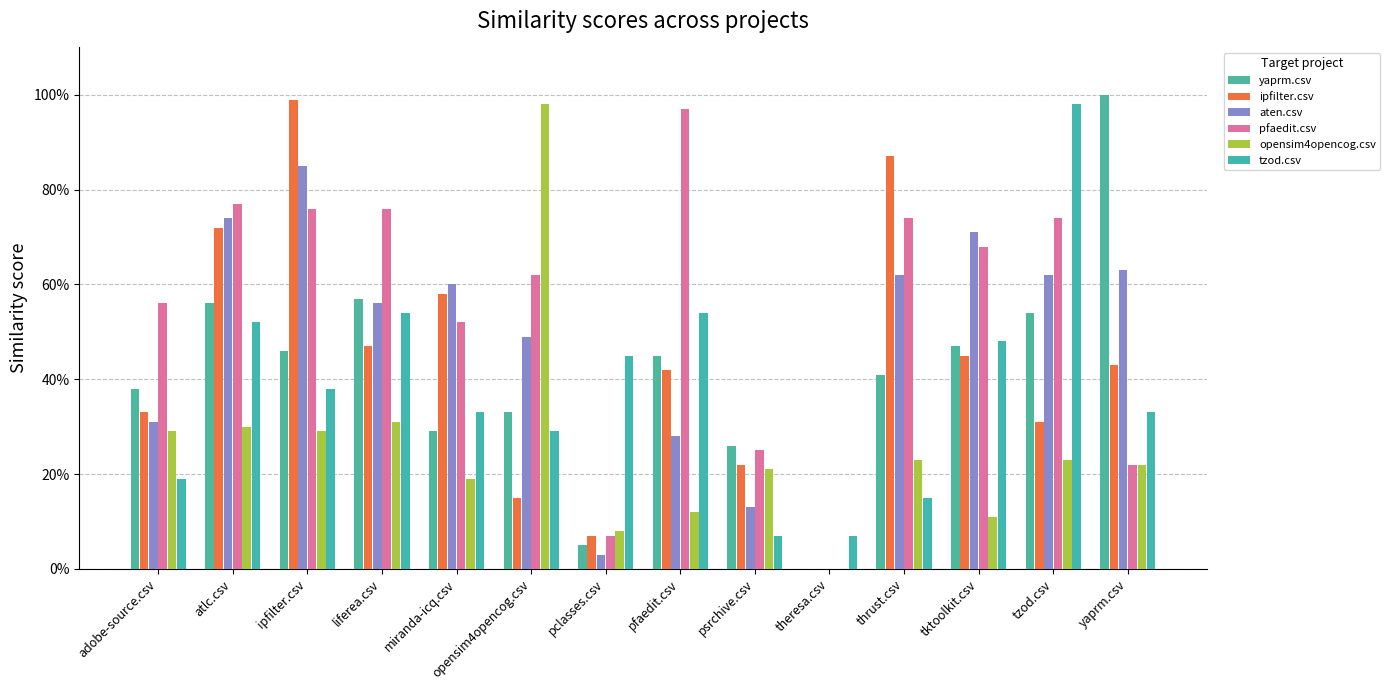

Reading right to left, list all the values displayed in this chart.

yaprm.csv: 1.0	0.5	0.5	0.4	0.0	0.3	0.5	0.1	0.3	0.3	0.6	0.5	0.6	0.4
ipfilter.csv: 0.4	0.3	0.5	0.9	0.0	0.2	0.4	0.1	0.1	0.6	0.5	1.0	0.7	0.3
aten.csv: 0.6	0.6	0.7	0.6	0.0	0.1	0.3	0.0	0.5	0.6	0.6	0.8	0.7	0.3
pfaedit.csv: 0.2	0.7	0.7	0.7	0.0	0.2	1.0	0.1	0.6	0.5	0.8	0.8	0.8	0.6
opensim4opencog.csv: 0.2	0.2	0.1	0.2	0.0	0.2	0.1	0.1	1.0	0.2	0.3	0.3	0.3	0.3
tzod.csv: 0.3	1.0	0.5	0.1	0.1	0.1	0.5	0.5	0.3	0.3	0.5	0.4	0.5	0.2